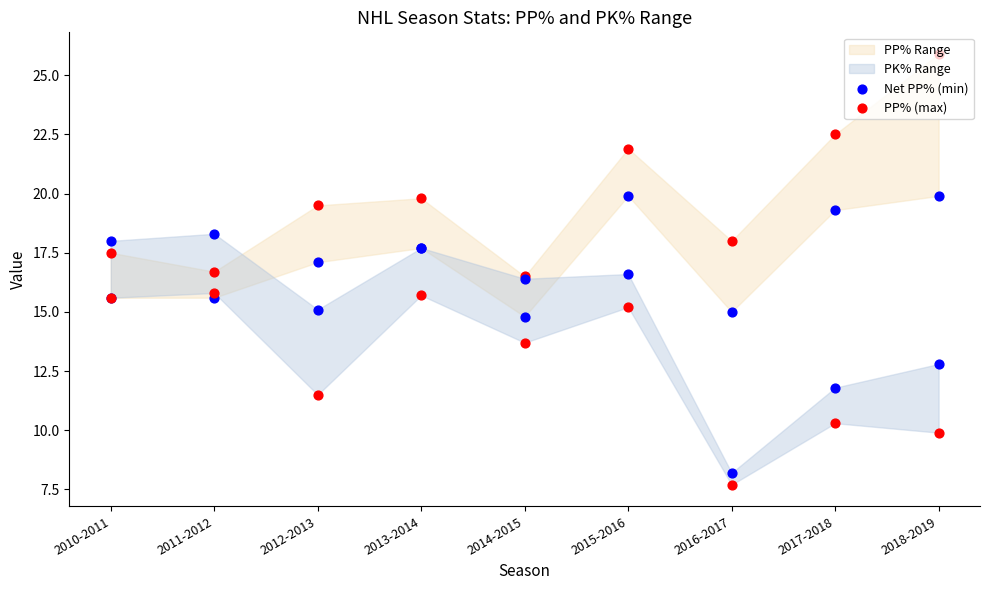

What is the total value across all series at 2011-2012?

32.3